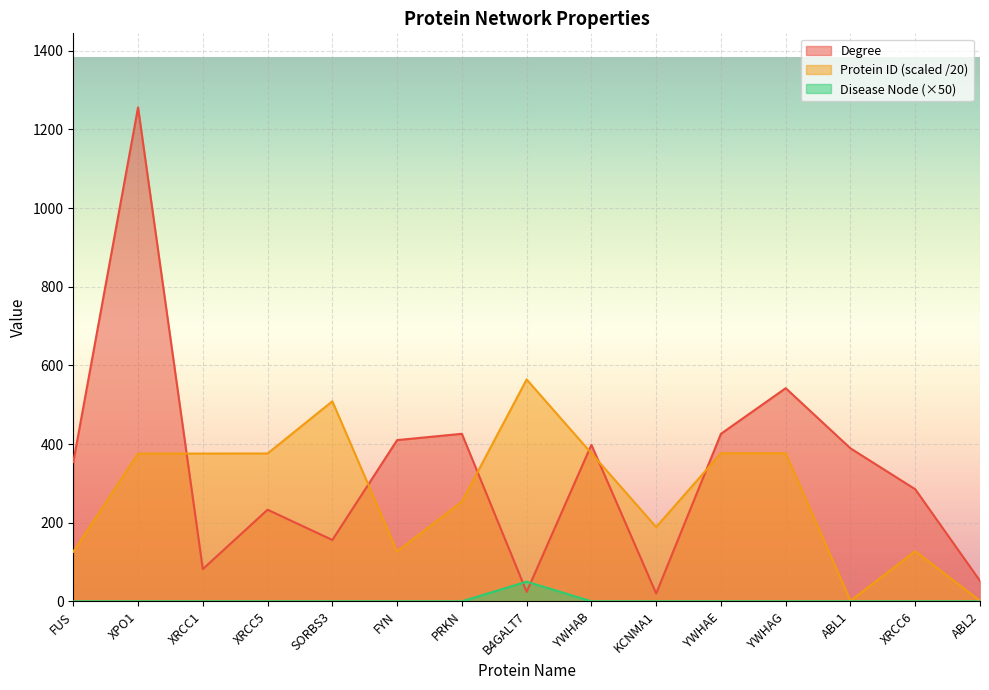

Rank the series by their maximum value, from highest to lowest.

Degree, Protein ID (scaled /20), Disease Node (×50)